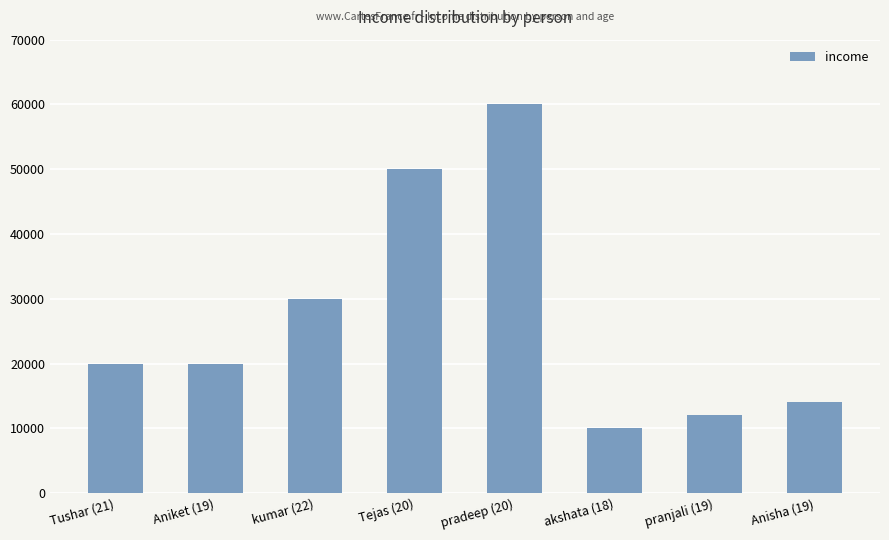

At which category does the chart reach its minimum across all series?

akshata (18)